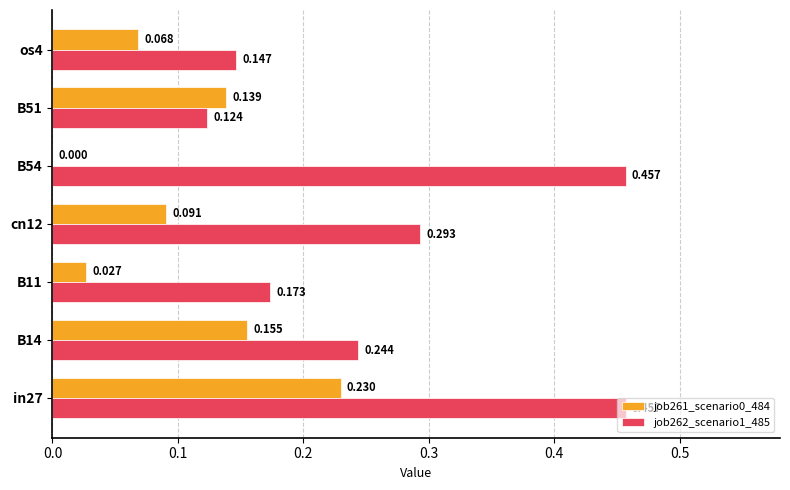

Count the number of data series in this chart.

2